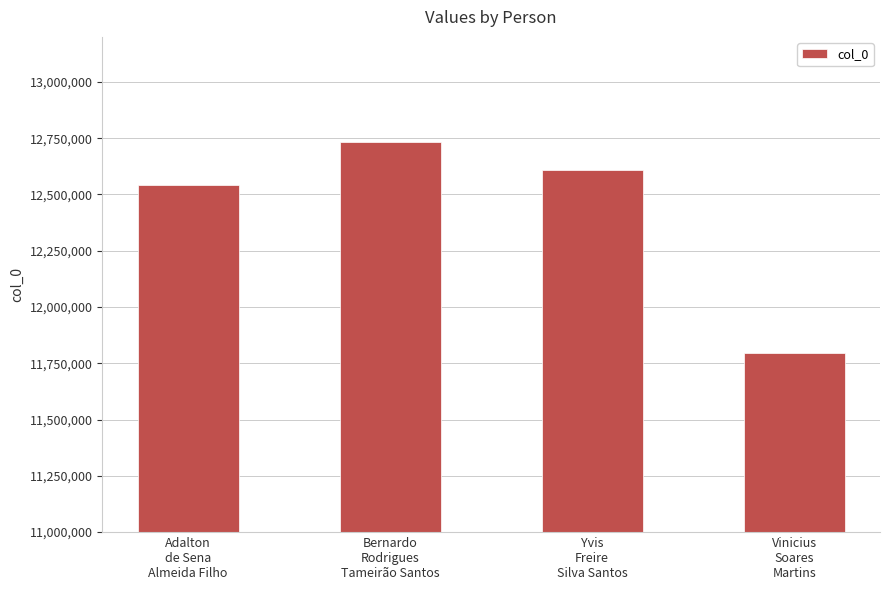

What is the average value?

12419837